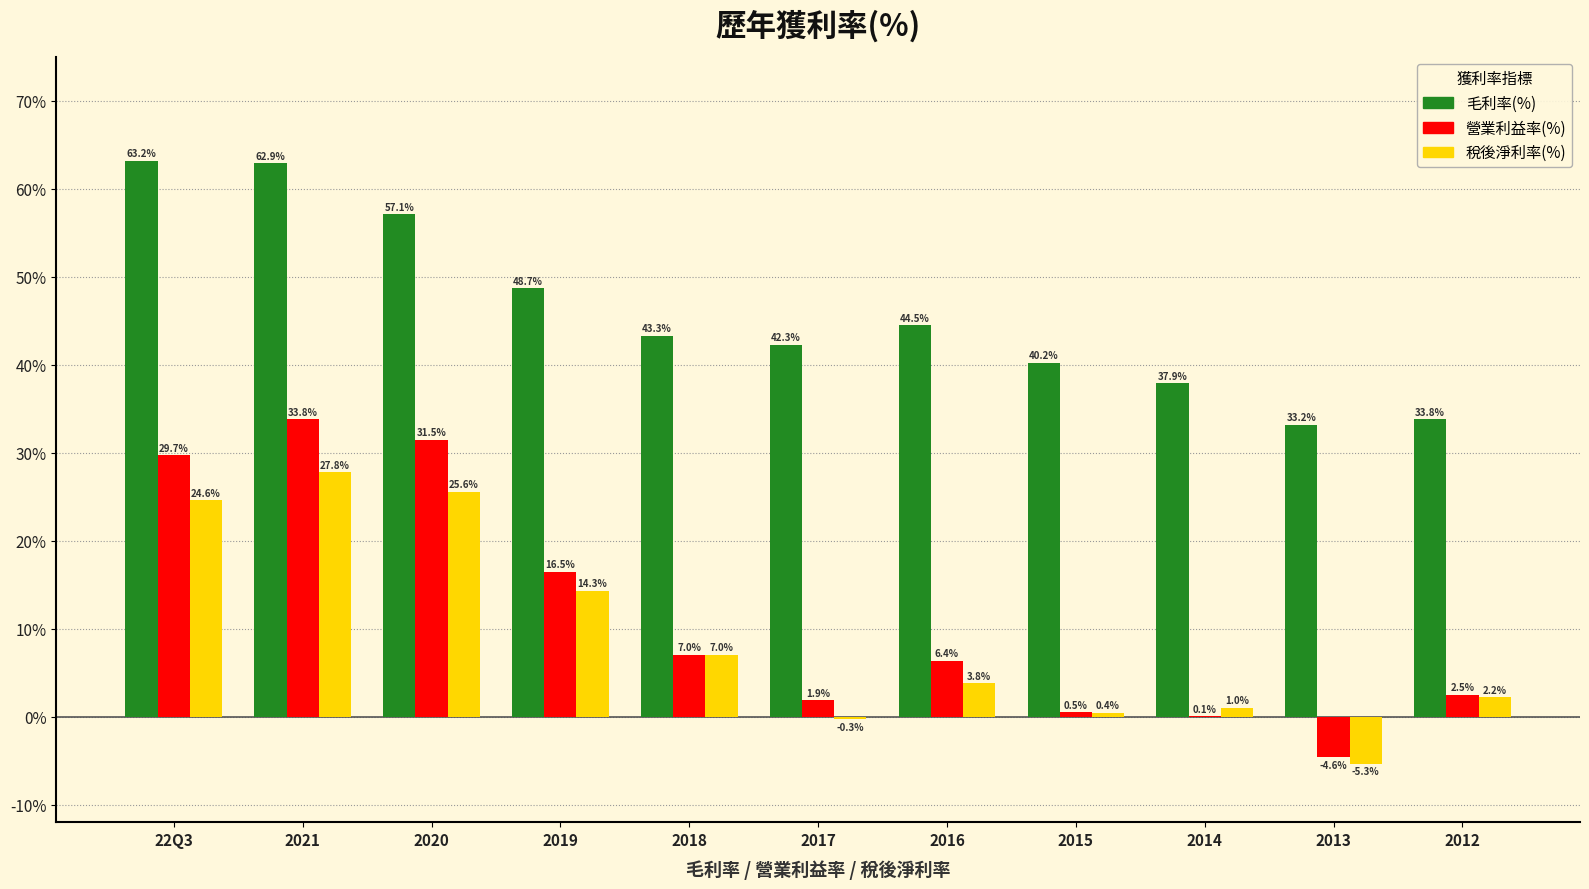

How many distinct data groups are displayed?

3